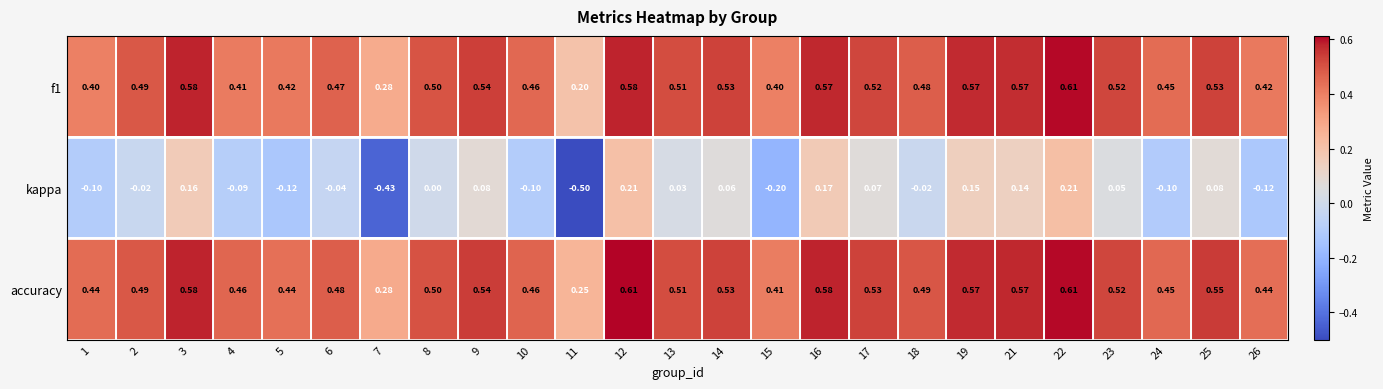

Count the number of categories in the chart.

25